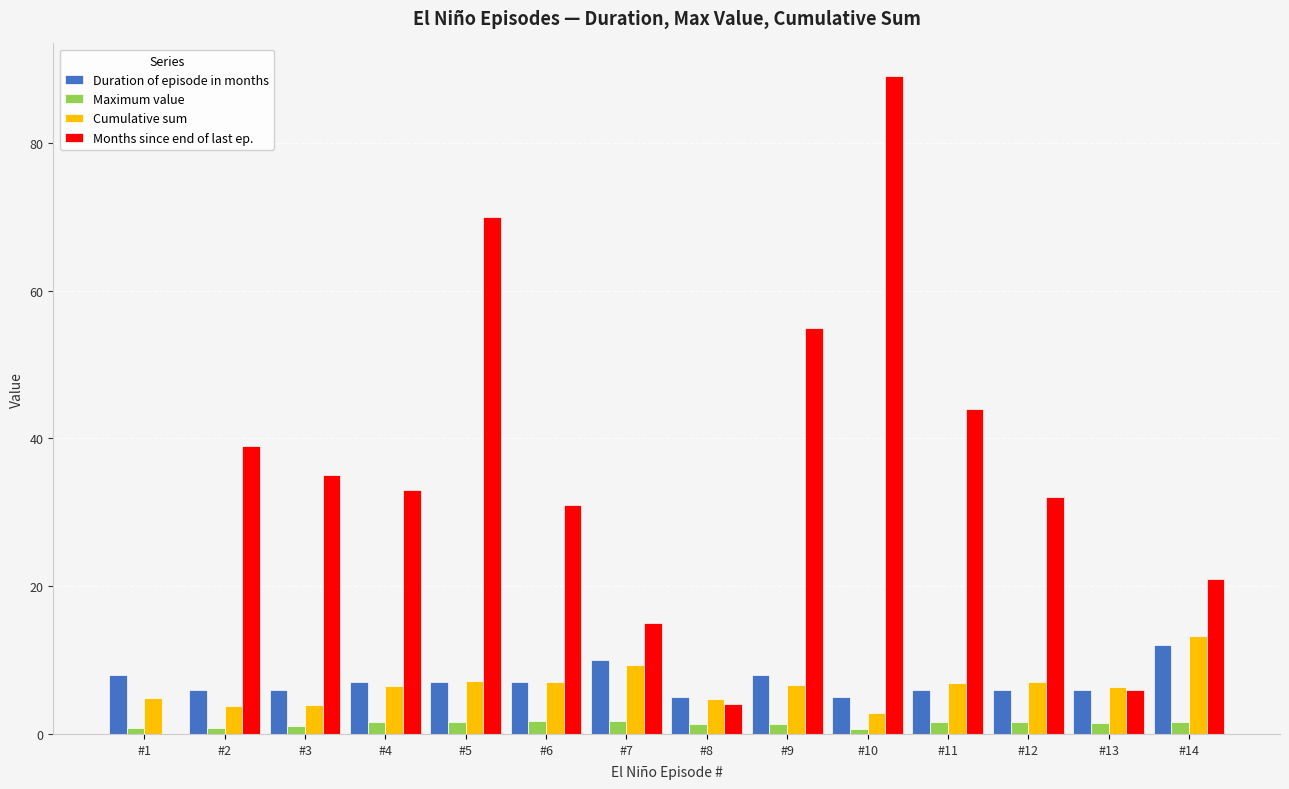

The value of Duration of episode in months at #11 is 2.8. True or false?

False